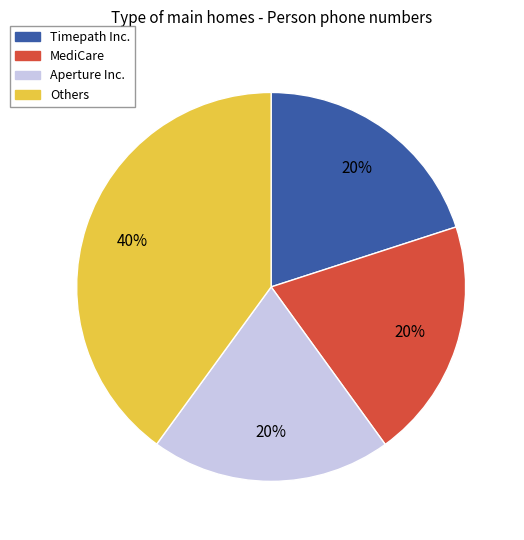

Is the sum of Timepath Inc. and Others greater than half?

Yes